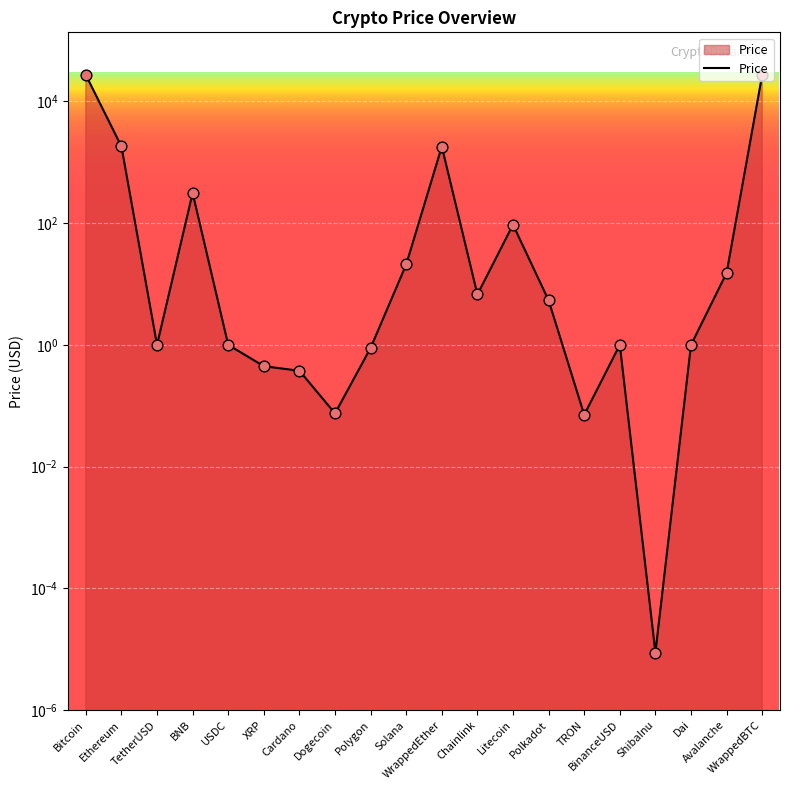

What is the ratio of the value at Dogecoin to the value at TetherUSD?

0.1